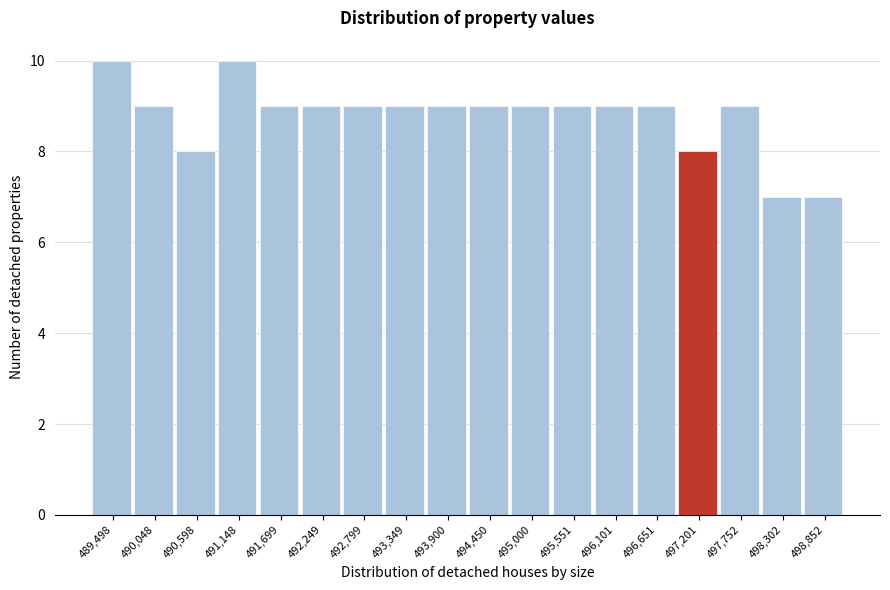

Reading left to right, extract all data points from this chart.

489,498=10	490,048=9	490,598=8	491,148=10	491,699=9	492,249=9	492,799=9	493,349=9	493,900=9	494,450=9	495,000=9	495,551=9	496,101=9	496,651=9	497,201=8	497,752=9	498,302=7	498,852=7